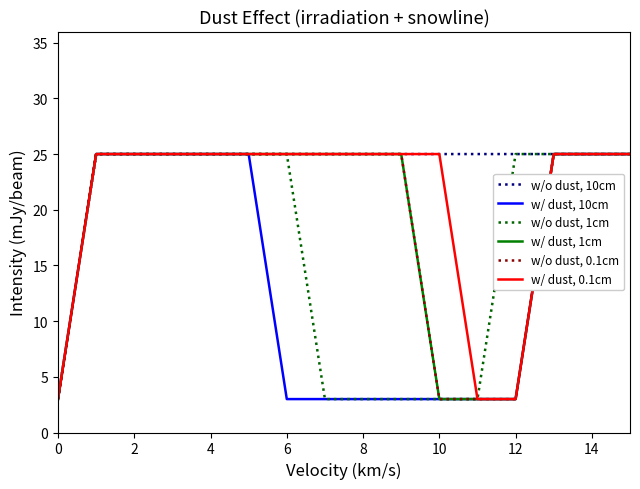

True or false: w/ dust, 1cm and w/ dust, 10cm cross at least once.

False